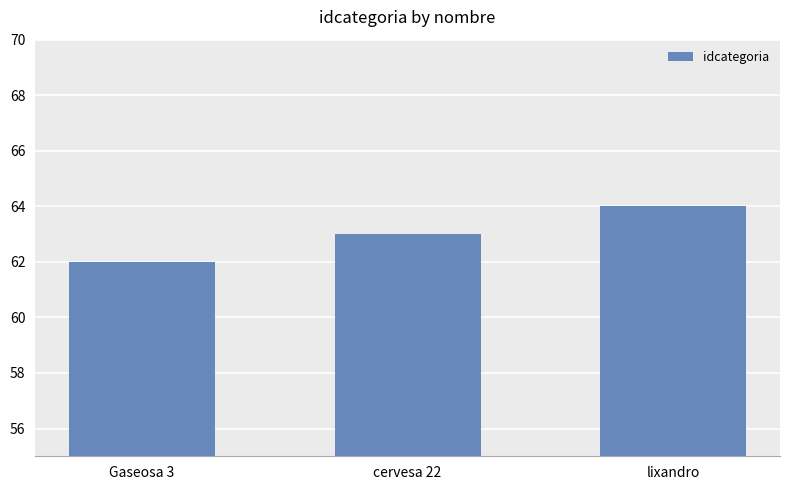

Which label corresponds to the largest value in the chart?

lixandro